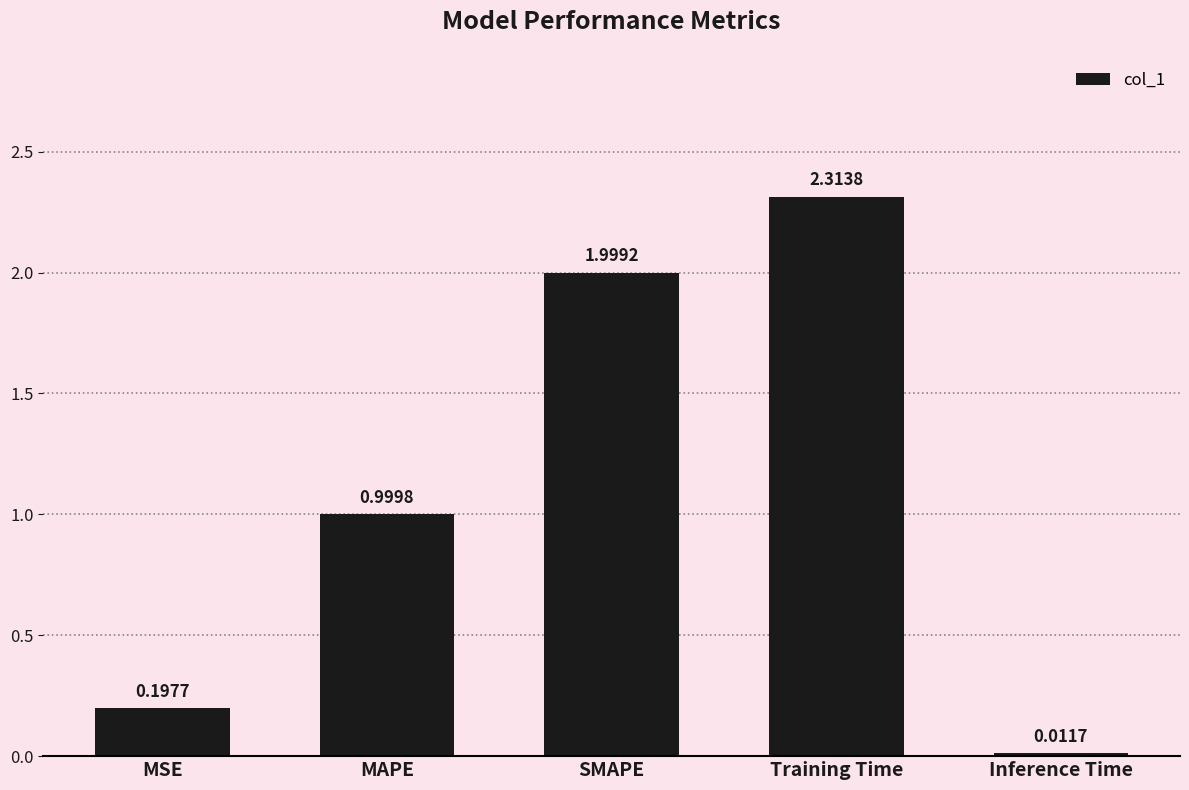

Rank the categories by value from highest to lowest.

Training Time, SMAPE, MAPE, MSE, Inference Time